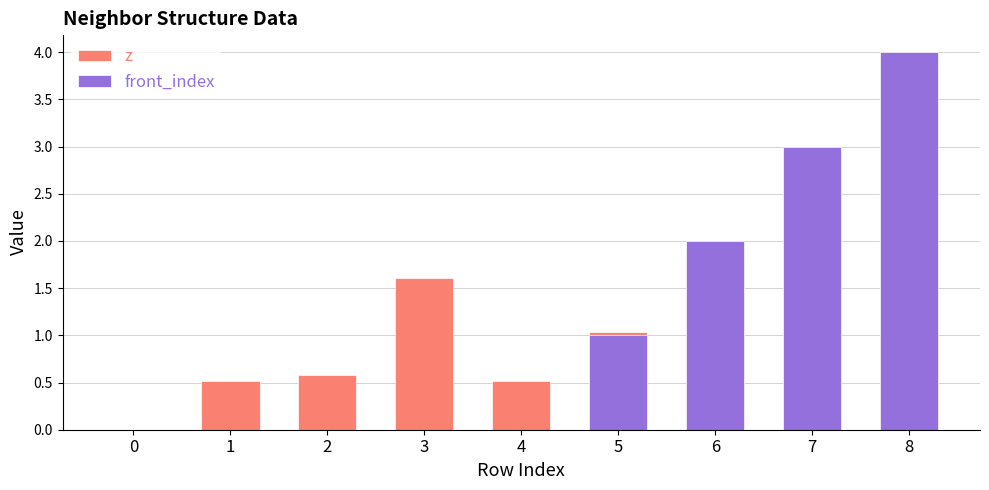

The value of z at 0 is 0.0. True or false?

True